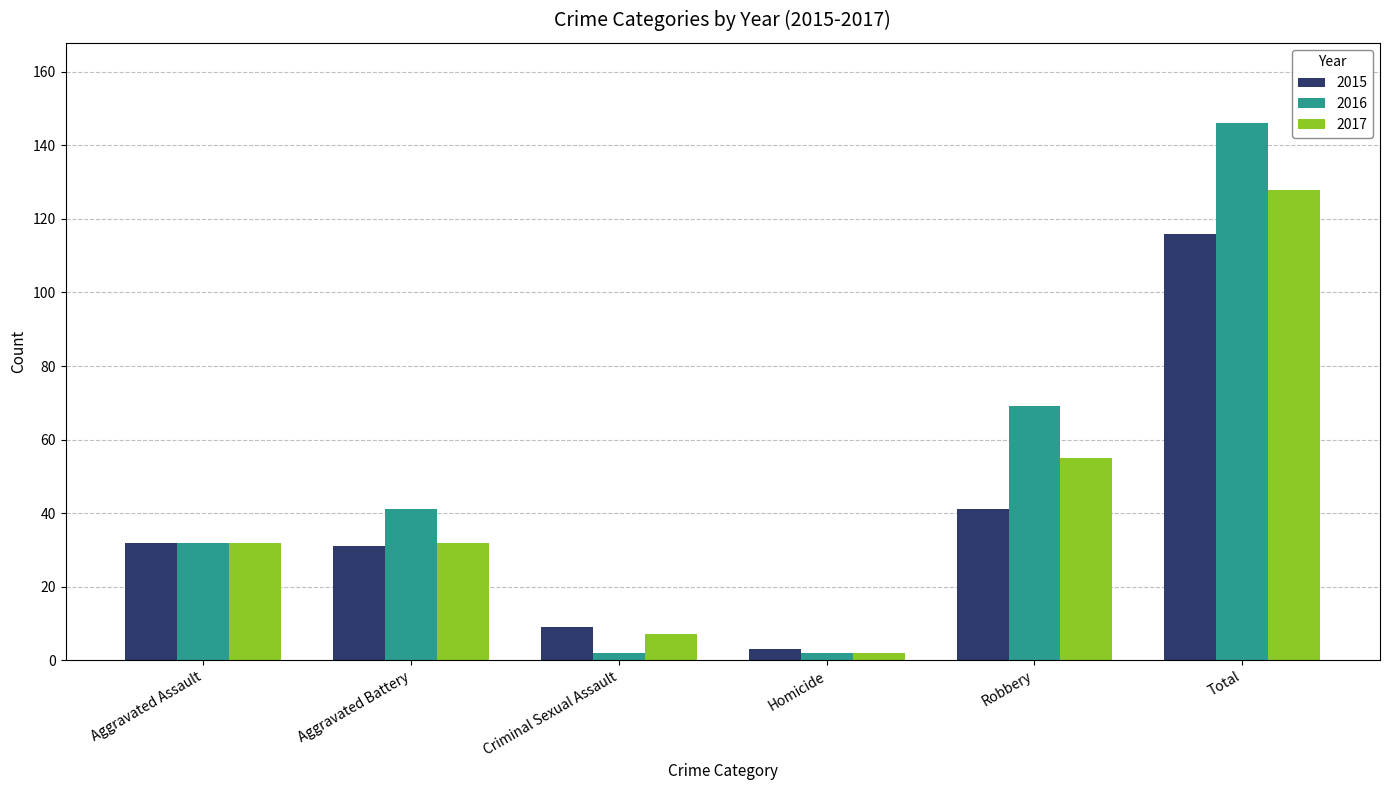

At which category is the sum across all series the highest?

Total